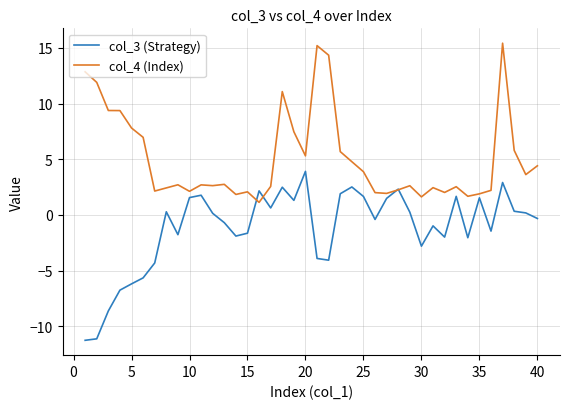

List the series in order of their peak value, highest first.

col_4 (Index), col_3 (Strategy)